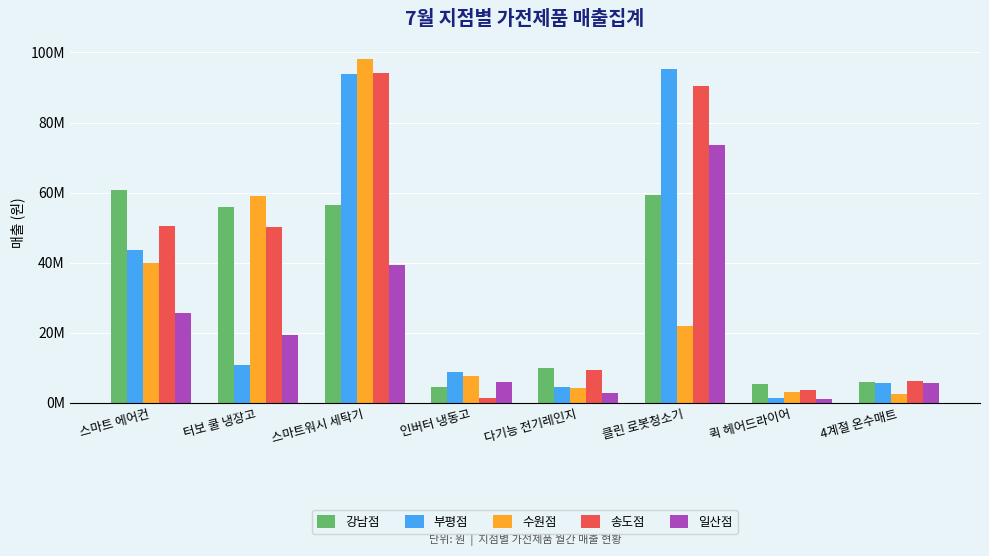

What are all the series names shown in the legend?

강남점, 부평점, 수원점, 송도점, 일산점